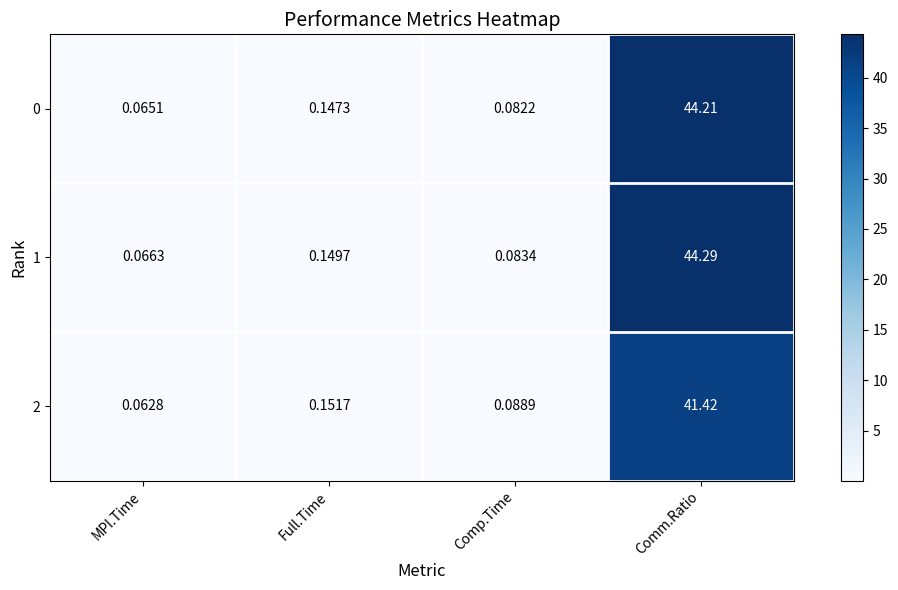

List the labels in order of 2 value, smallest first.

MPI.Time, Comp.Time, Full.Time, Comm.Ratio